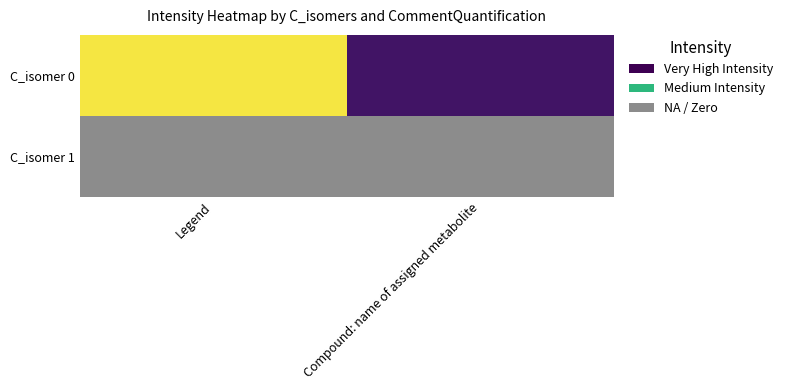

Which series has the largest range (max minus min)?

C_isomer 0